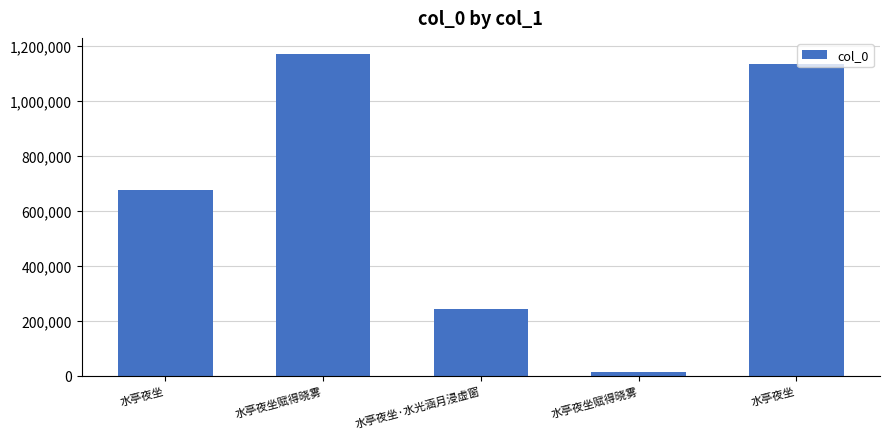

Which category has the lowest value across all series?

水亭夜坐赋得晓雾